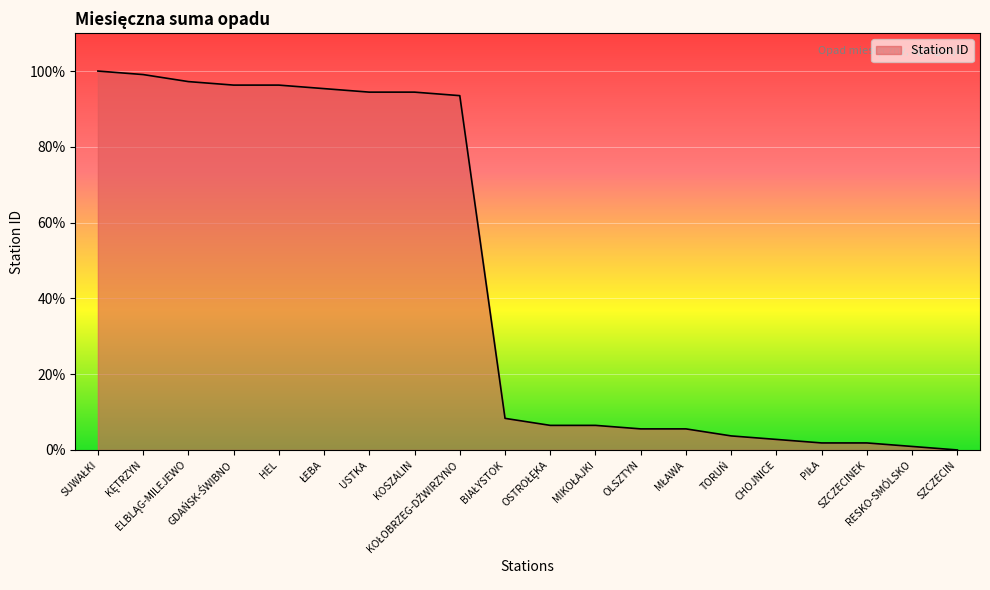

What is the greatest value displayed?

100.0